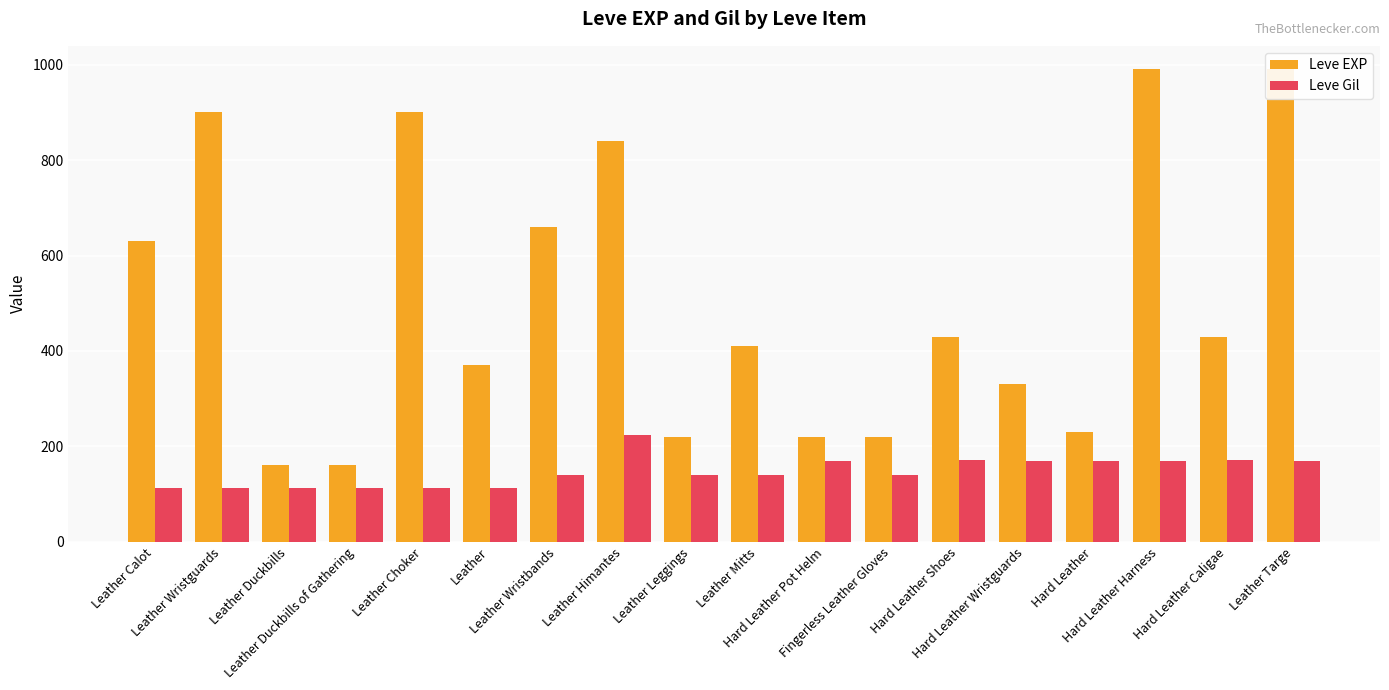

Rank the categories by Leve EXP value from lowest to highest.

Leather Duckbills, Leather Duckbills of Gathering, Leather Leggings, Hard Leather Pot Helm, Fingerless Leather Gloves, Hard Leather, Hard Leather Wristguards, Leather, Leather Mitts, Hard Leather Shoes, Hard Leather Caligae, Leather Calot, Leather Wristbands, Leather Himantes, Leather Wristguards, Leather Choker, Hard Leather Harness, Leather Targe